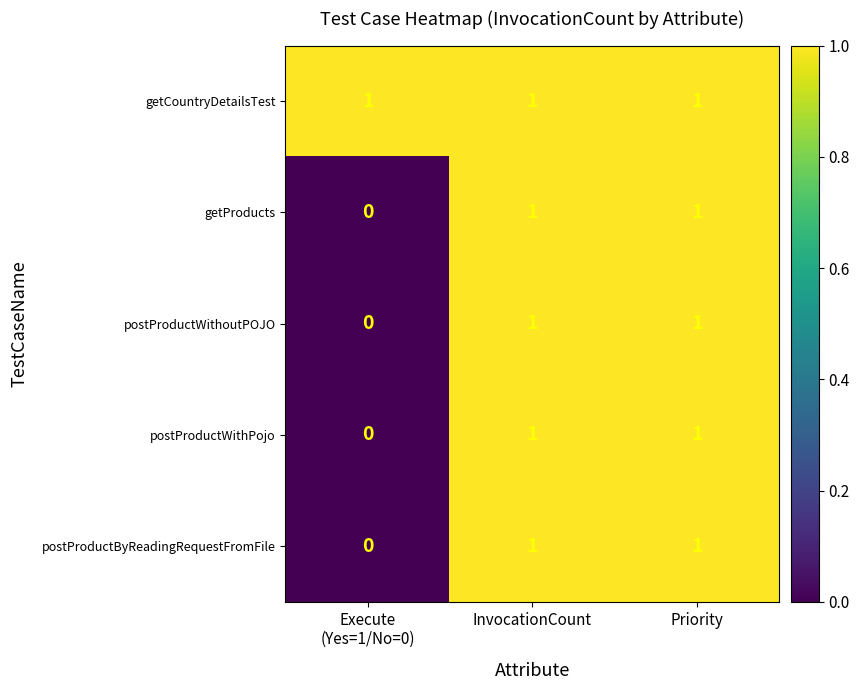

Is it true that postProductByReadingRequestFromFile equals 1 at InvocationCount?

True